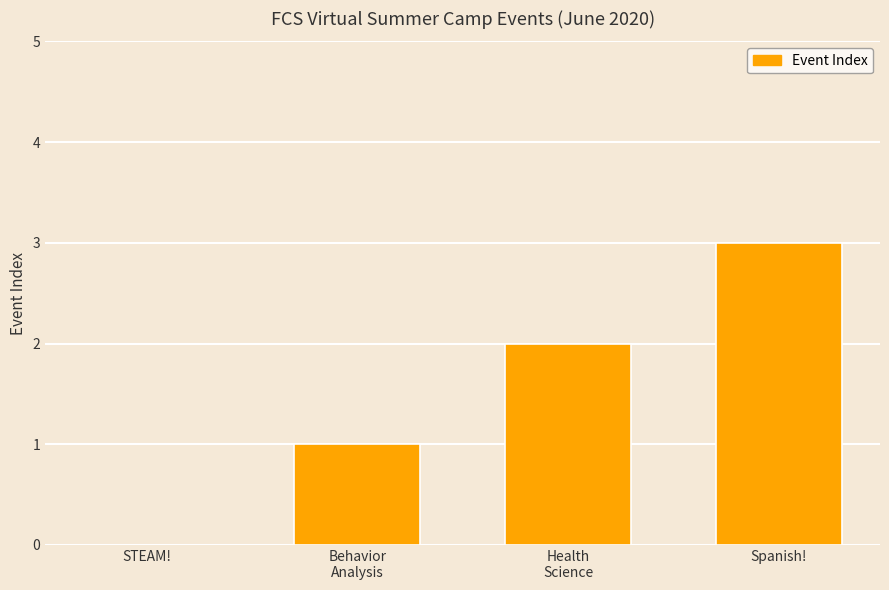

Where is the data nearest to the value 1?

Behavior
Analysis